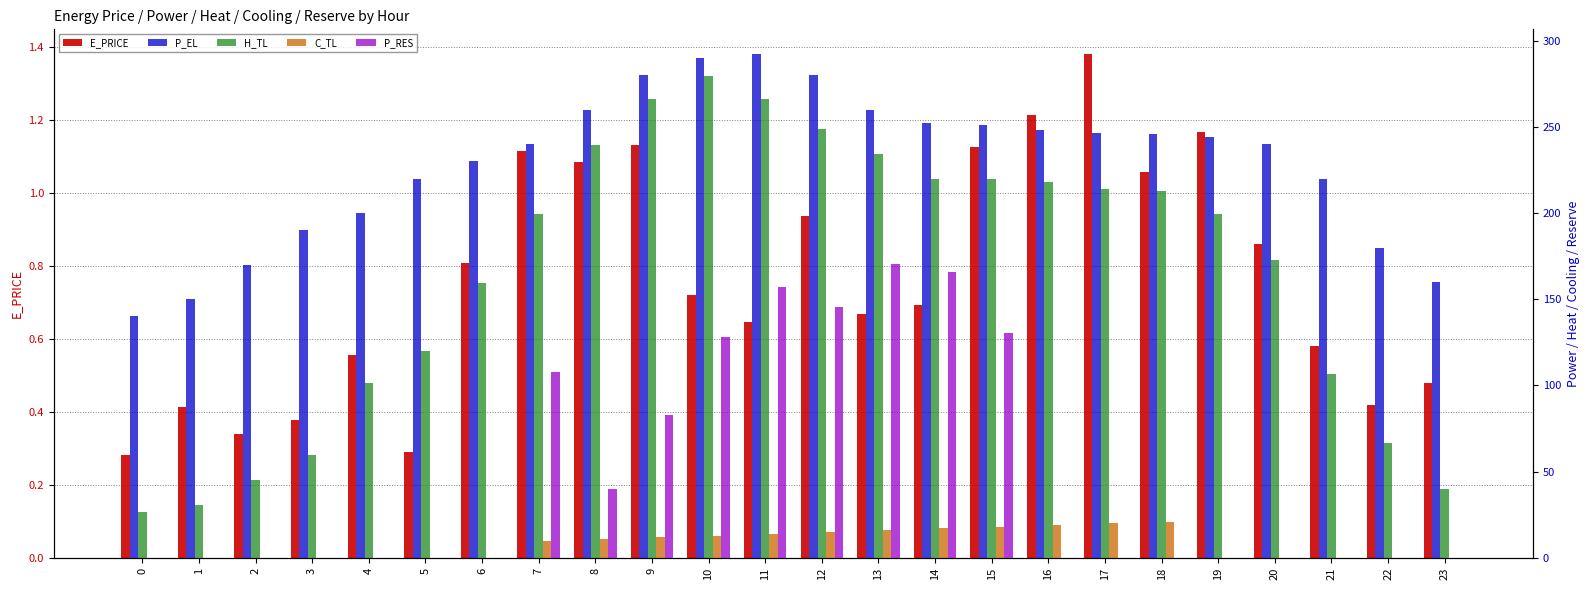

Where is P_EL nearest to the value 216?

21